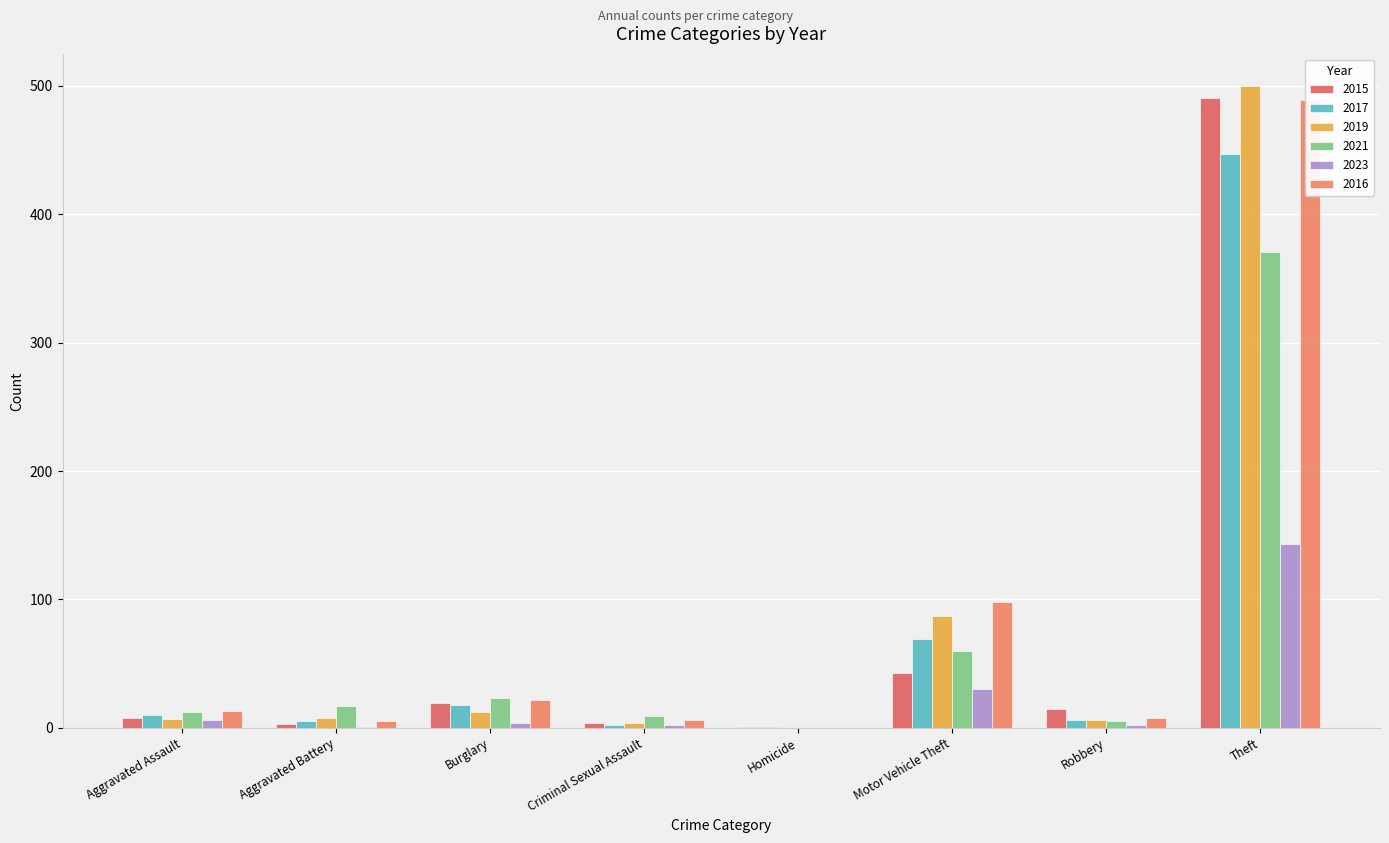

What position from the right is Motor Vehicle Theft?

3